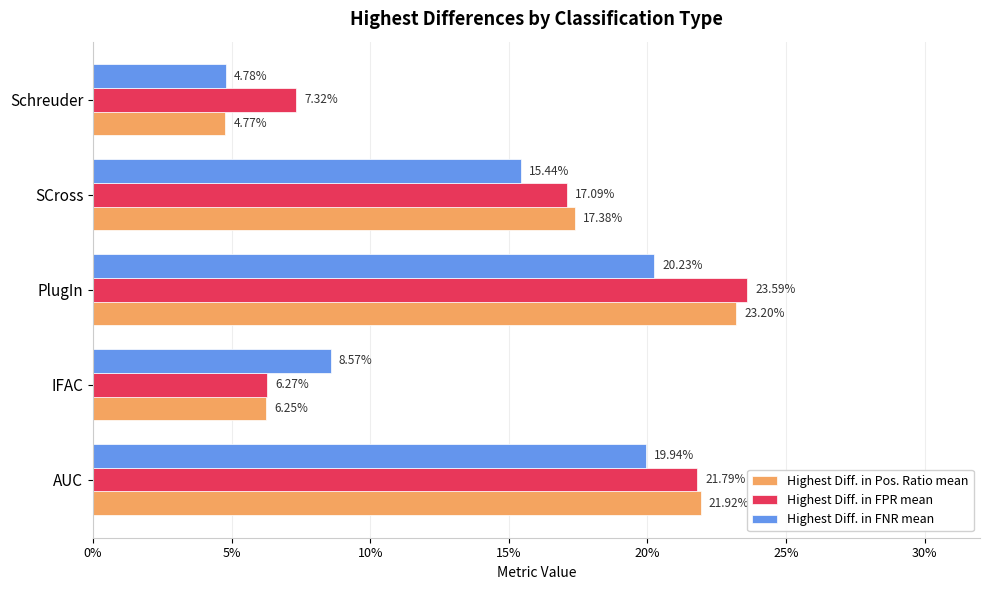

What are all the series names shown in the legend?

Highest Diff. in Pos. Ratio mean, Highest Diff. in FPR mean, Highest Diff. in FNR mean